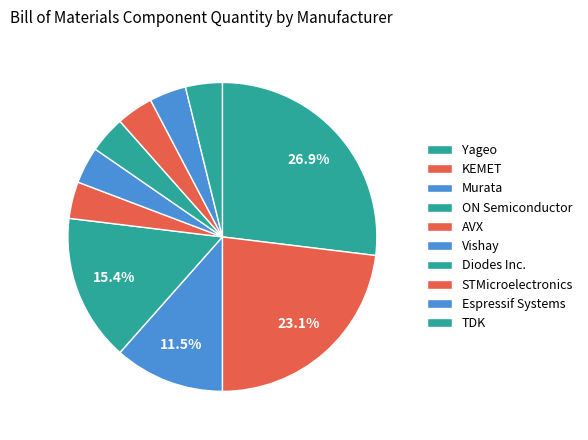

How many slices are in this pie chart?

10